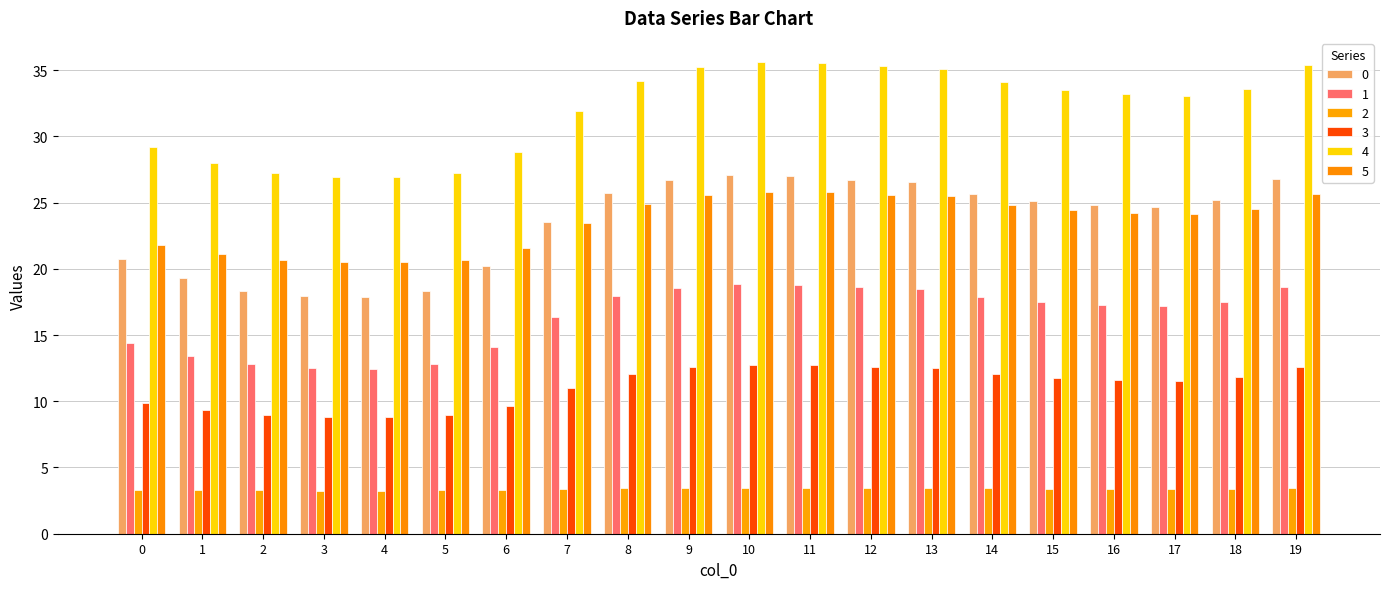

Is the value of 5 at 9 greater than the value of 4 at 15?

No